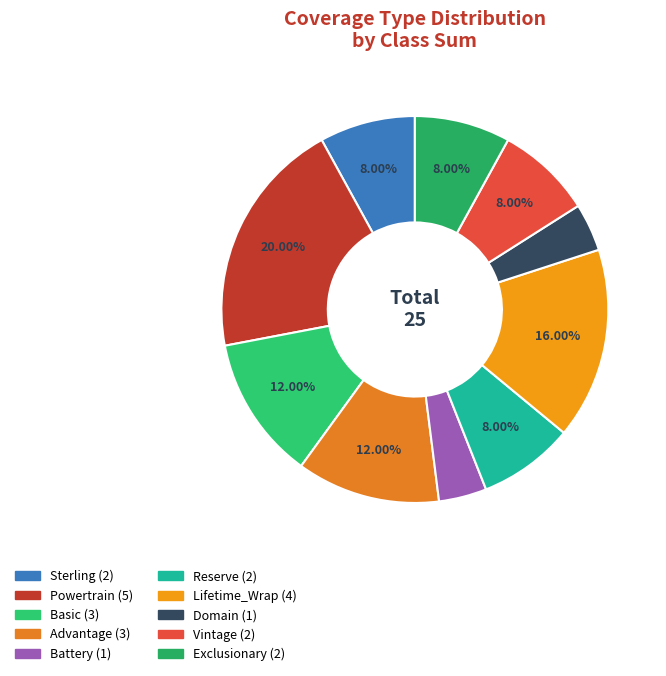

To the nearest percent, what is the average slice percentage?

10%